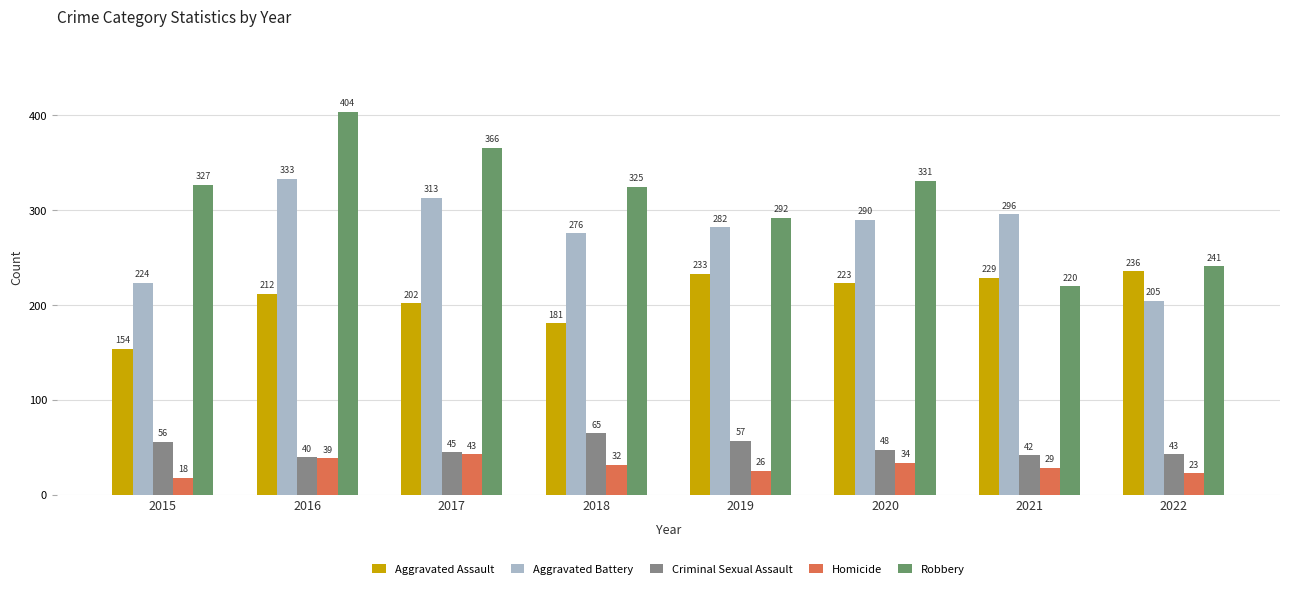

Reading left to right, transcribe all the data shown in this chart.

Aggravated Assault: 2015=154	2016=212	2017=202	2018=181	2019=233	2020=223	2021=229	2022=236
Aggravated Battery: 2015=224	2016=333	2017=313	2018=276	2019=282	2020=290	2021=296	2022=205
Criminal Sexual Assault: 2015=56	2016=40	2017=45	2018=65	2019=57	2020=48	2021=42	2022=43
Homicide: 2015=18	2016=39	2017=43	2018=32	2019=26	2020=34	2021=29	2022=23
Robbery: 2015=327	2016=404	2017=366	2018=325	2019=292	2020=331	2021=220	2022=241